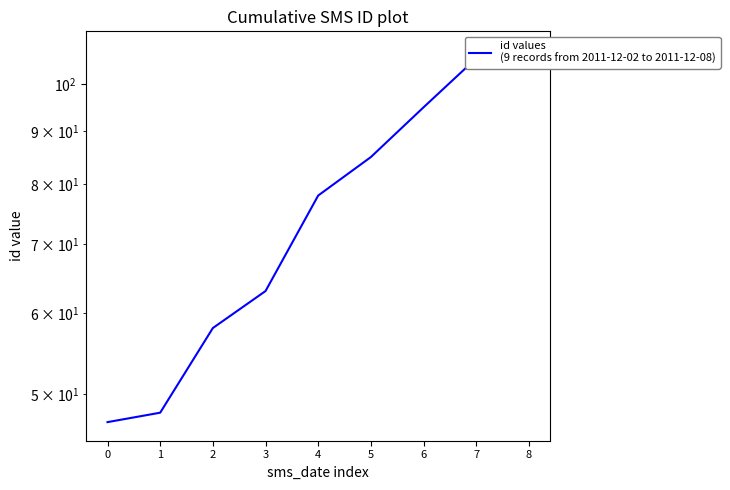

Reading right to left, extract all data points from this chart.

8=108	7=106	6=95	5=85	4=78	3=63	2=58	1=48	0=47